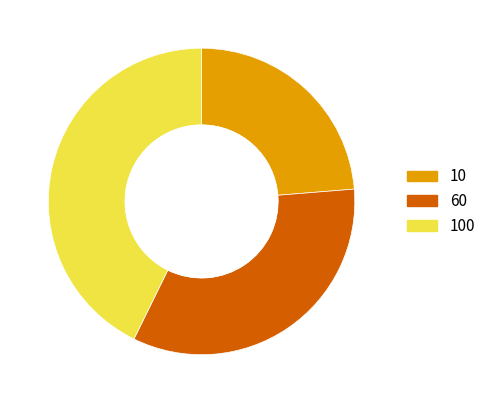

Do 100 and 10 together represent more than half of the pie?

Yes